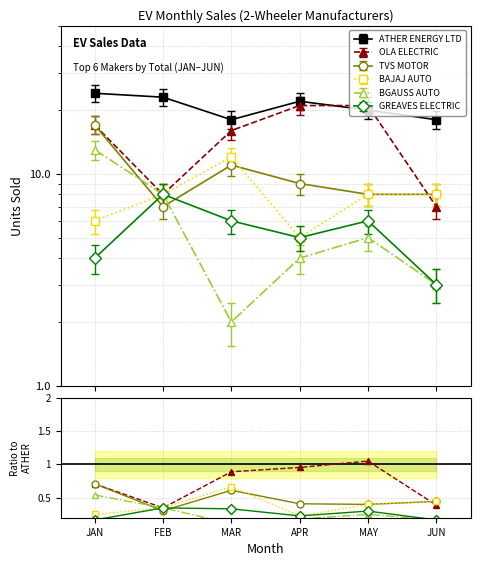

The value of TVS MOTOR at JUN is 4.9. True or false?

False